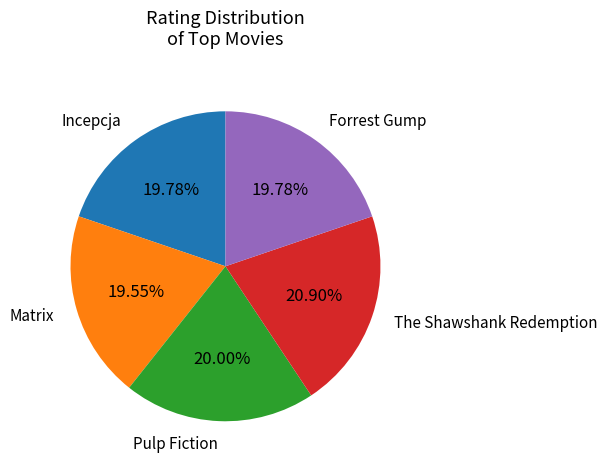

Is there any slice that represents more than half of the pie?

No